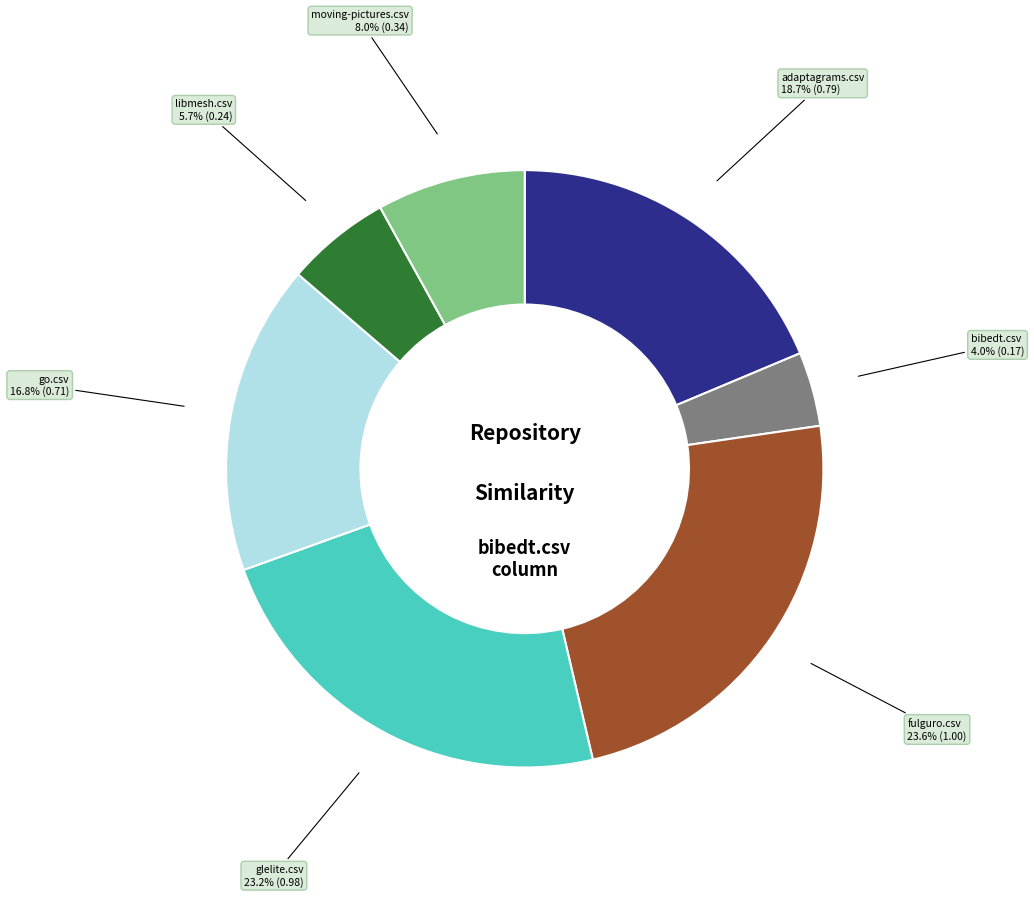

Is there a majority slice in this chart?

No